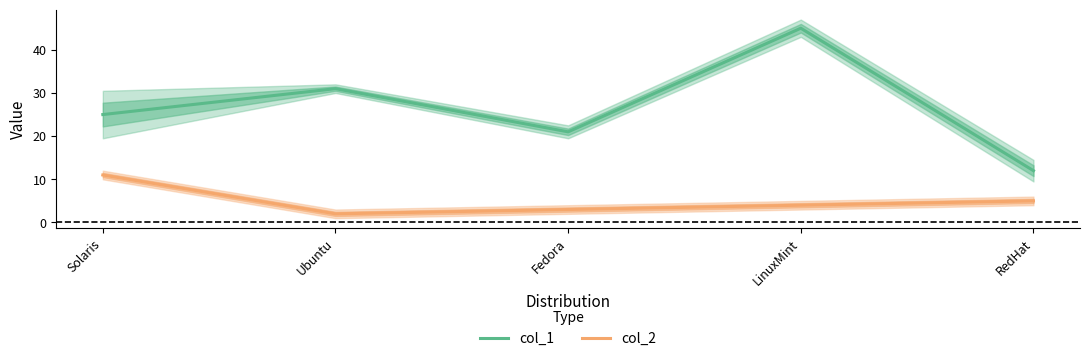

What is the difference between the col_2 values at LinuxMint and RedHat?

1